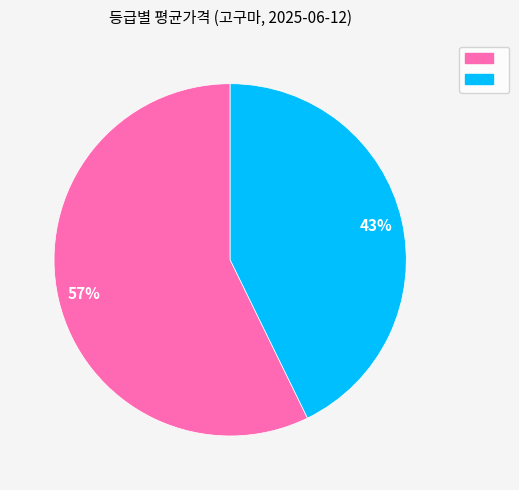

To the nearest percent, what is the average slice percentage?

50%